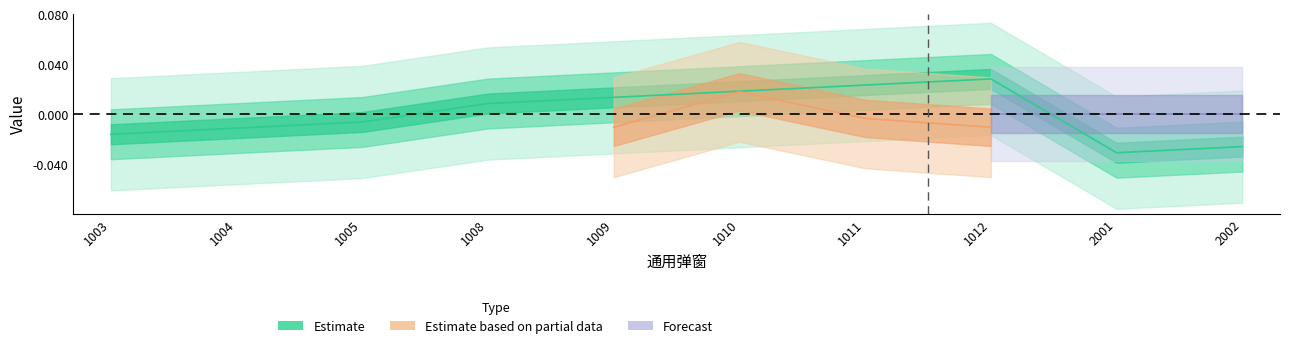

Rank the categories by value from highest to lowest.

1012, 1011, 1010, 1009, 1008, 1005, 1004, 1003, 2002, 2001